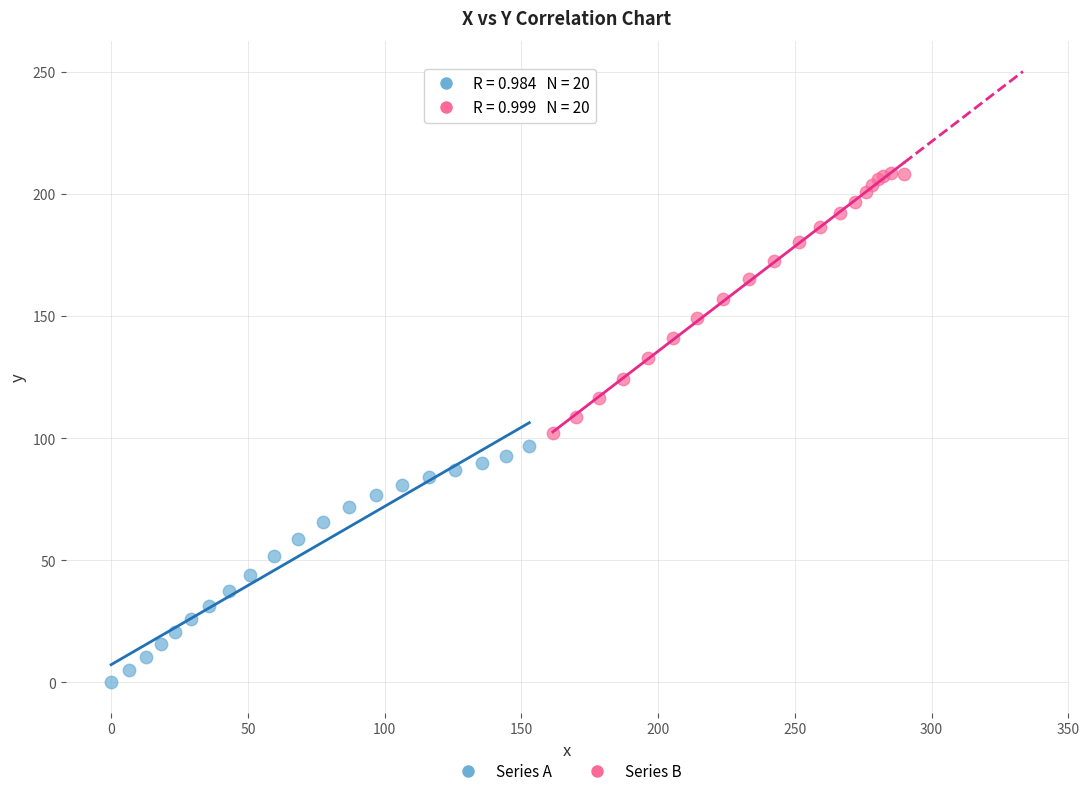

Which series contains the highest Y value?

Series B